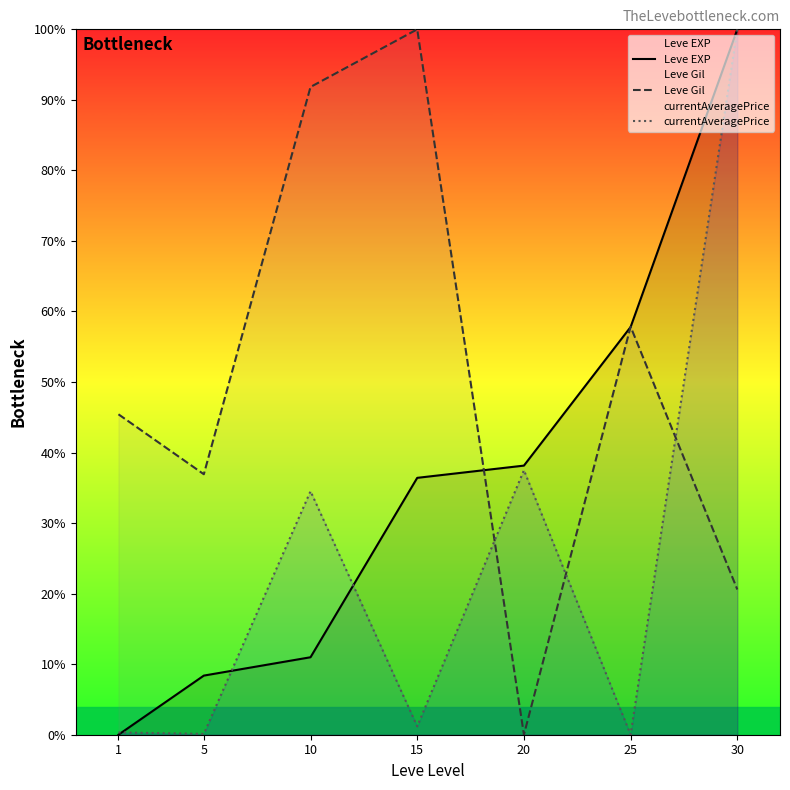

Read the Leve EXP value at 10.

11.0